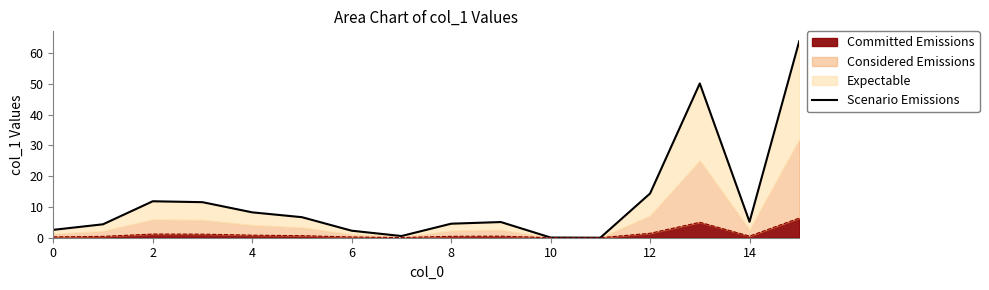

How many values exceed 5?

9